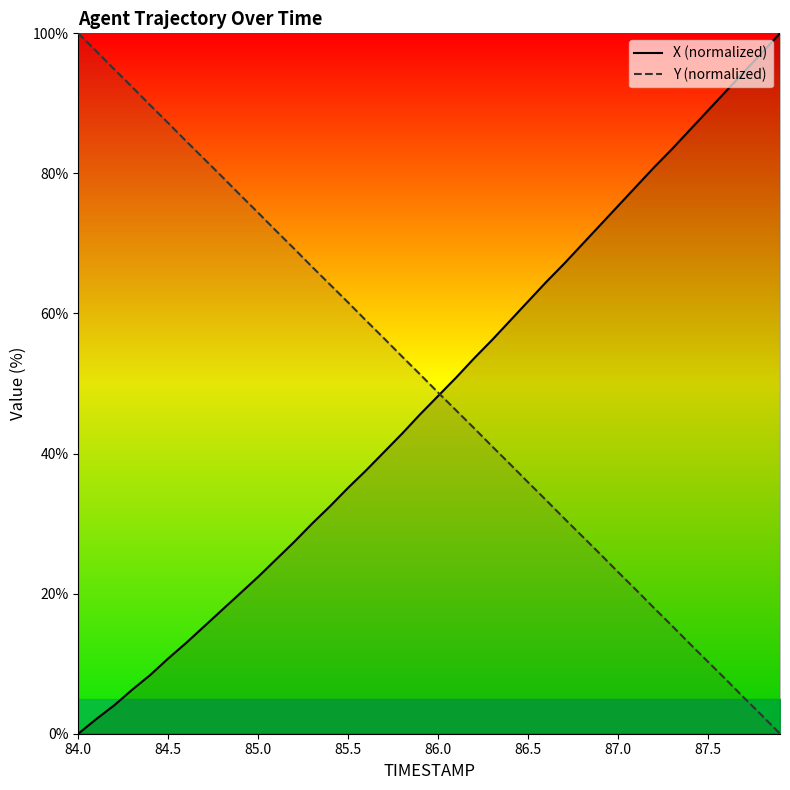

What is the highest value of the Y (normalized) series?

100.0